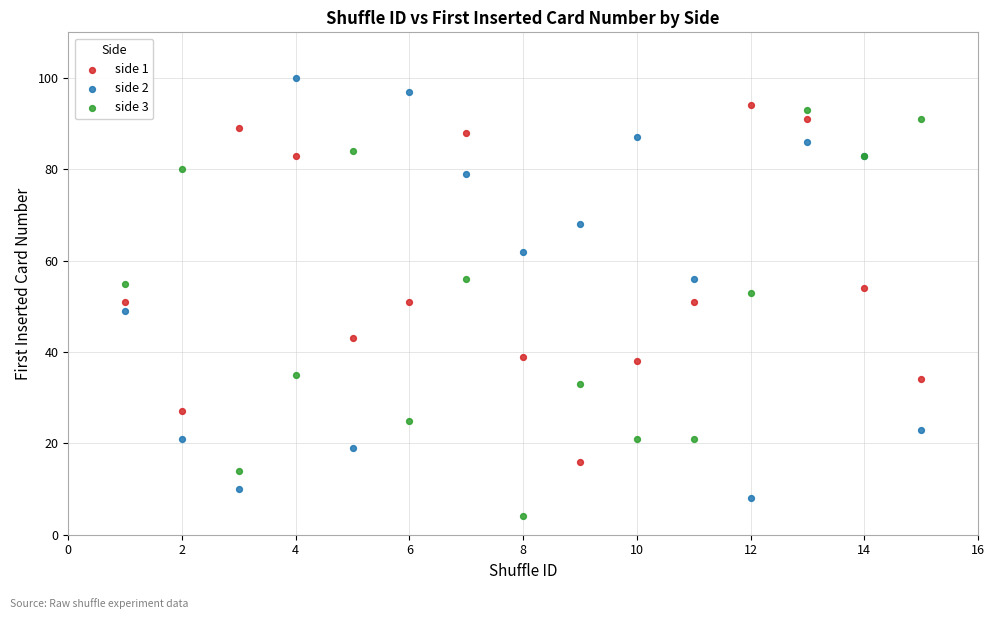

Which series reaches the minimum Y coordinate?

side 3